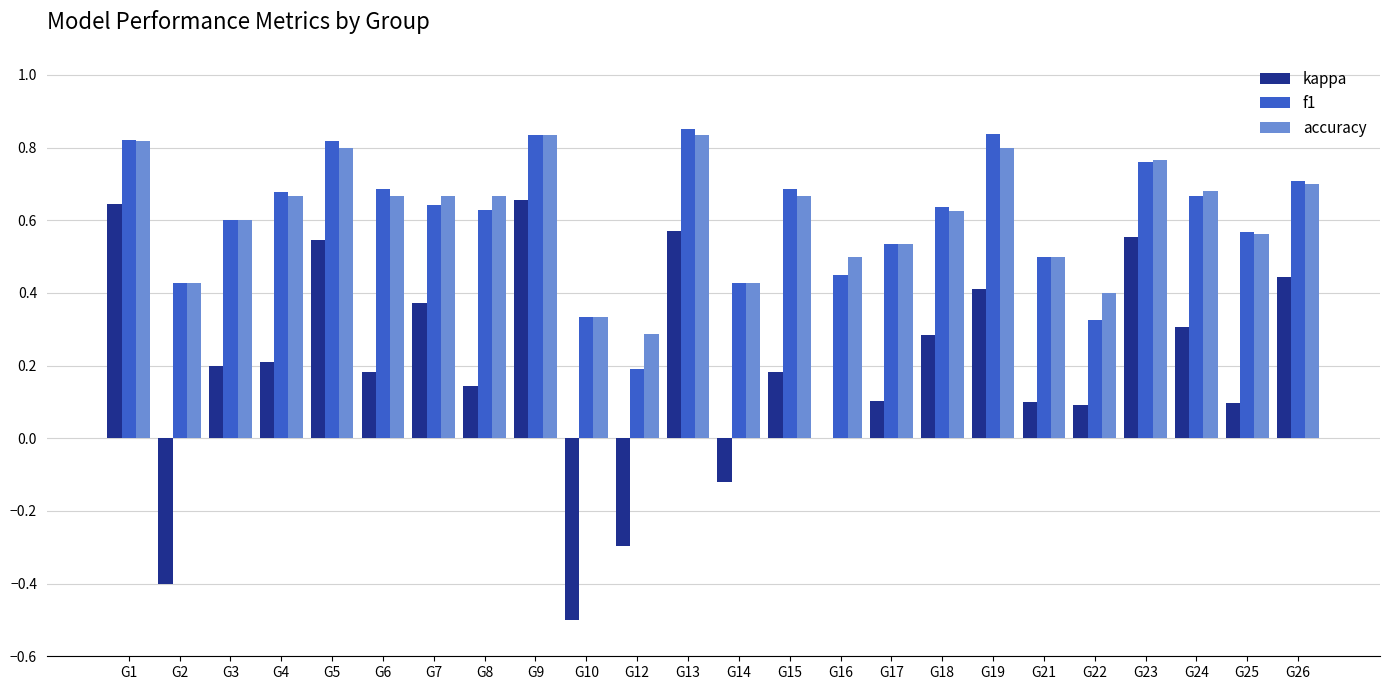

Which series changed the most between G5 and G22?

f1